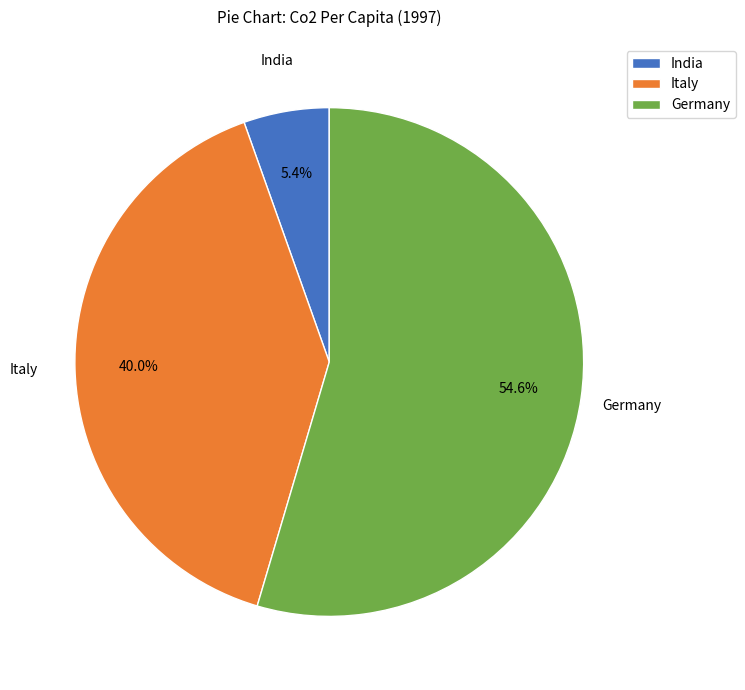

What is the ratio of the value at India to the value at Italy?

0.1